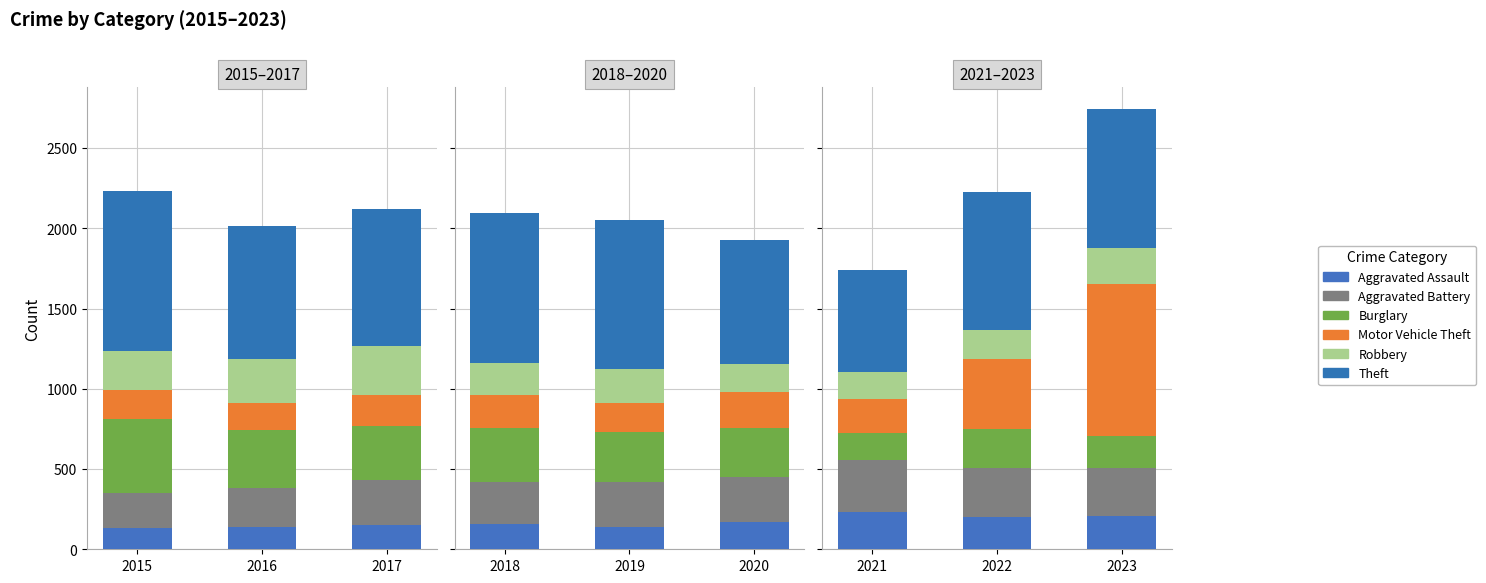

What is the maximum value shown in the chart?

946